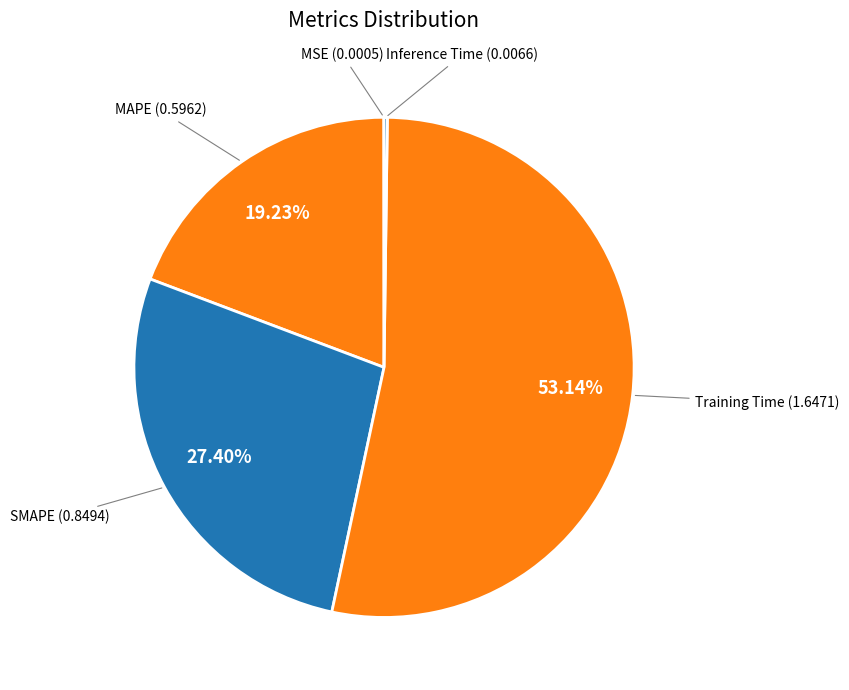

Does Training Time account for over 50% of the chart?

Yes